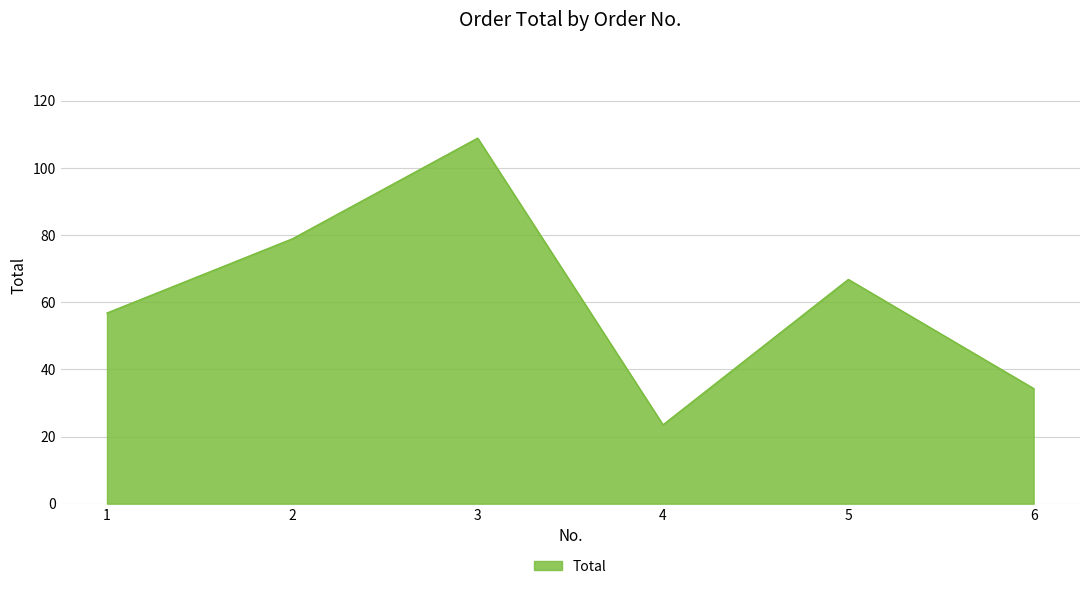

At which category does the chart reach its minimum across all series?

4